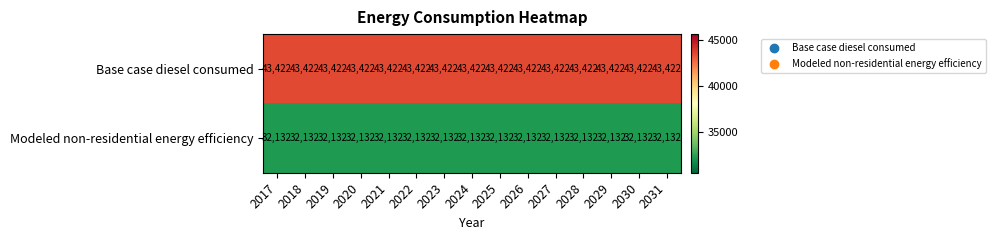

What is the minimum value for Modeled non-residential energy efficiency?

32132